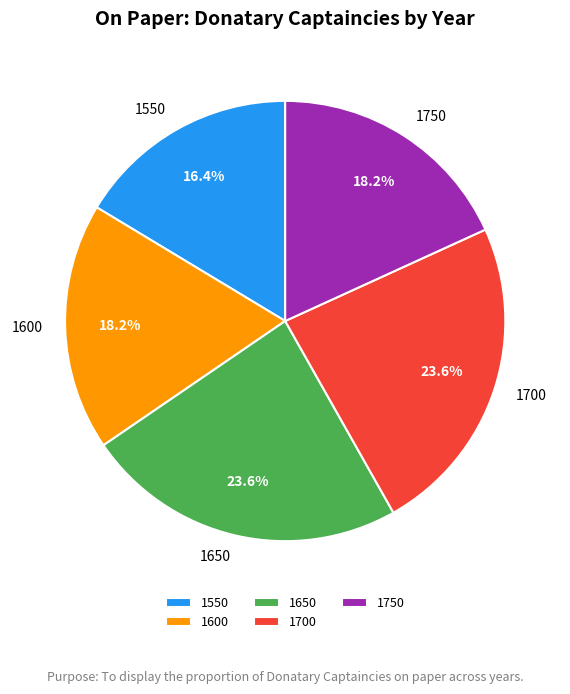

How many segments does this pie chart have?

5